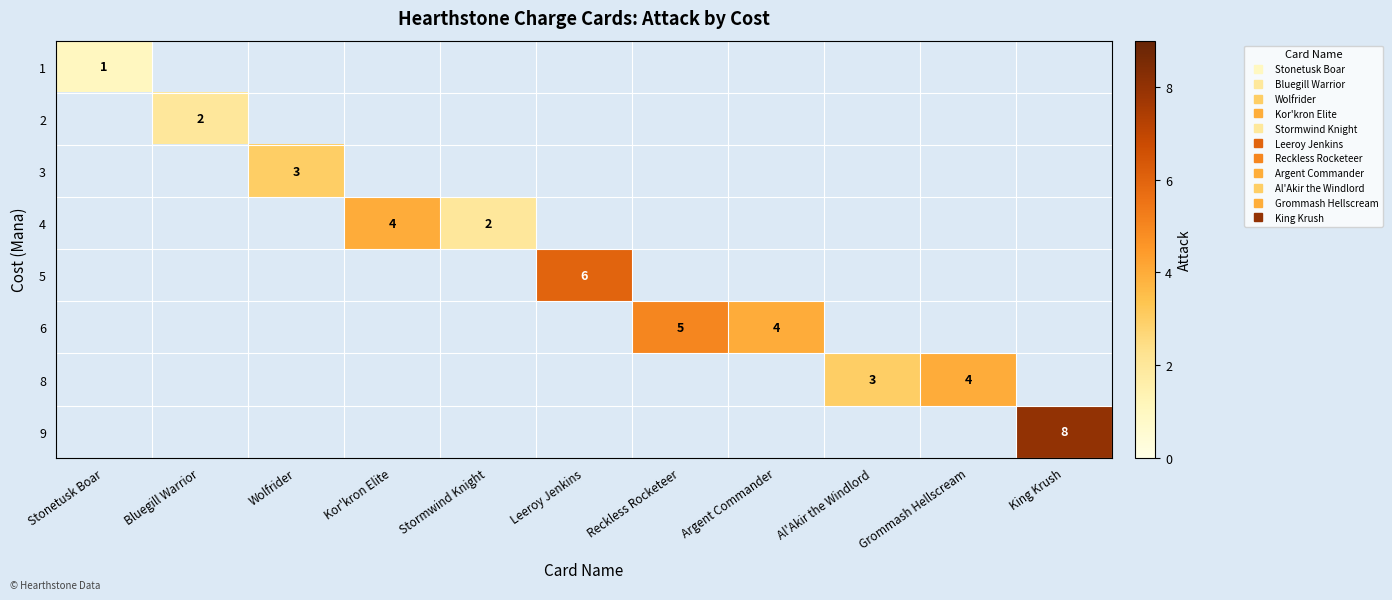

Is the value of 1 at King Krush greater than the value of 4 at Leeroy Jenkins?

No